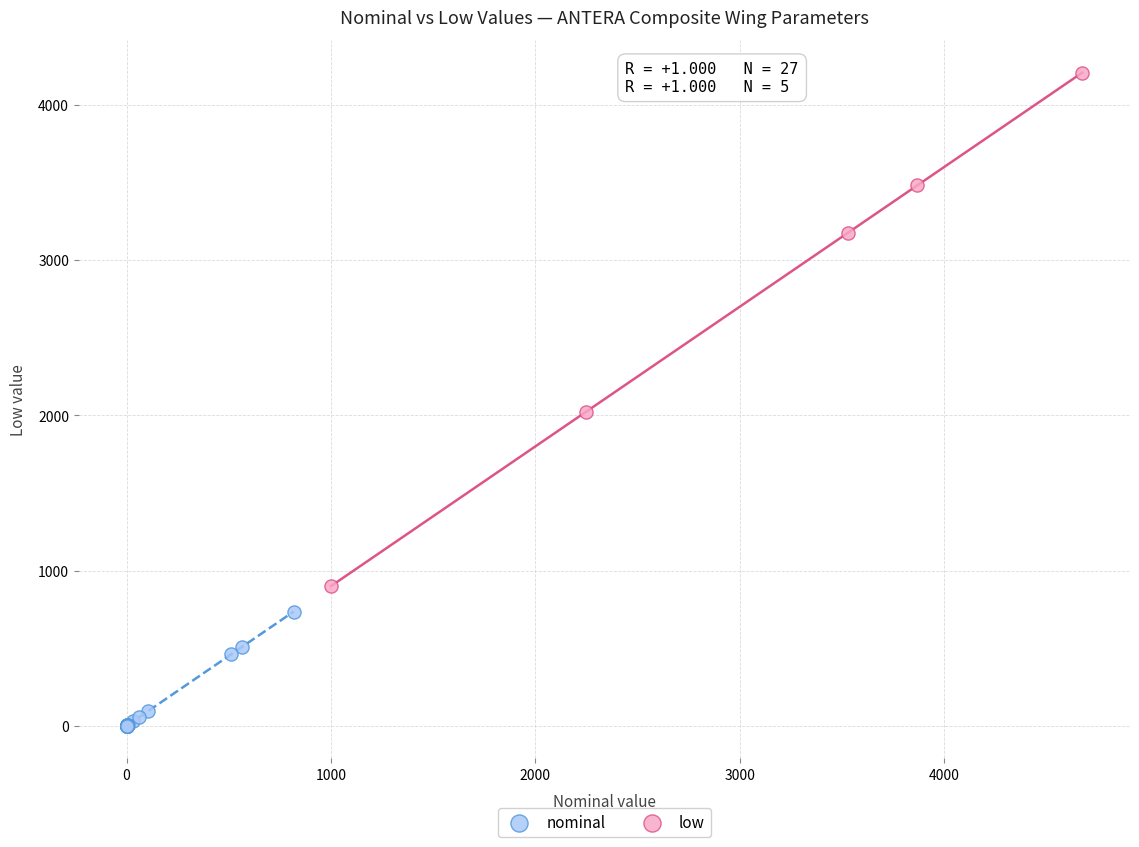

Which series reaches the maximum Y coordinate?

low